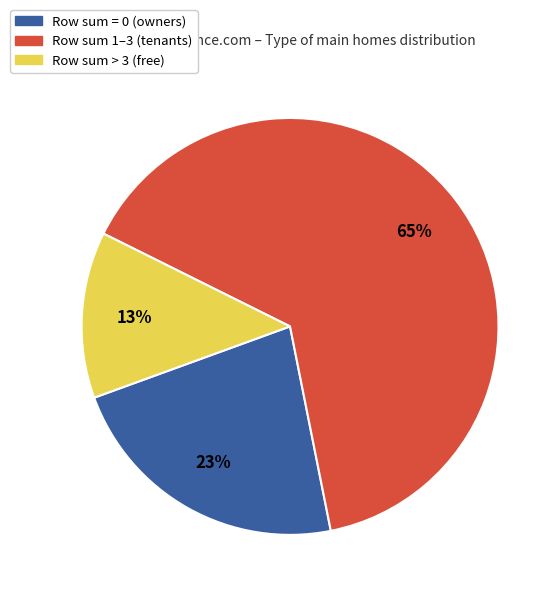

Which category accounts for the majority?

Row sum 1–3 (tenants)